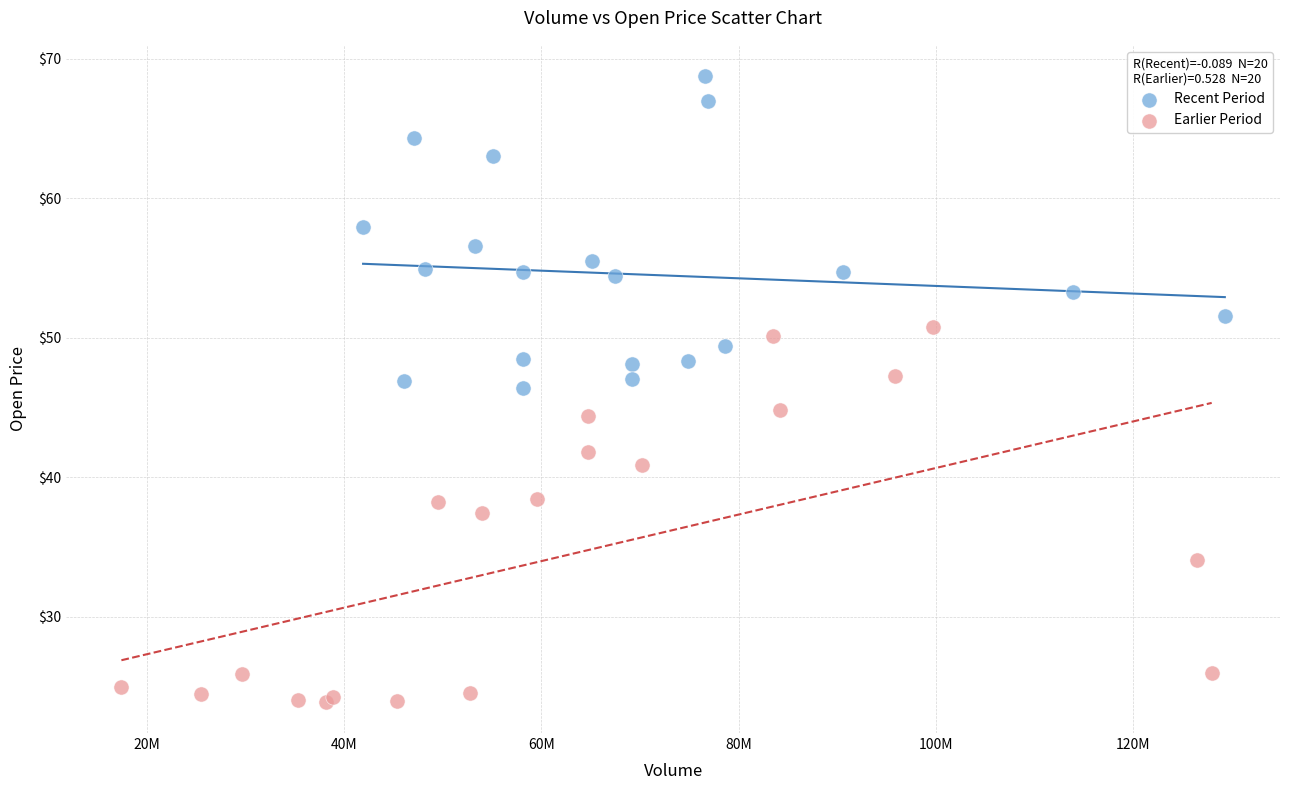

Which series reaches the maximum Y coordinate?

Recent Period